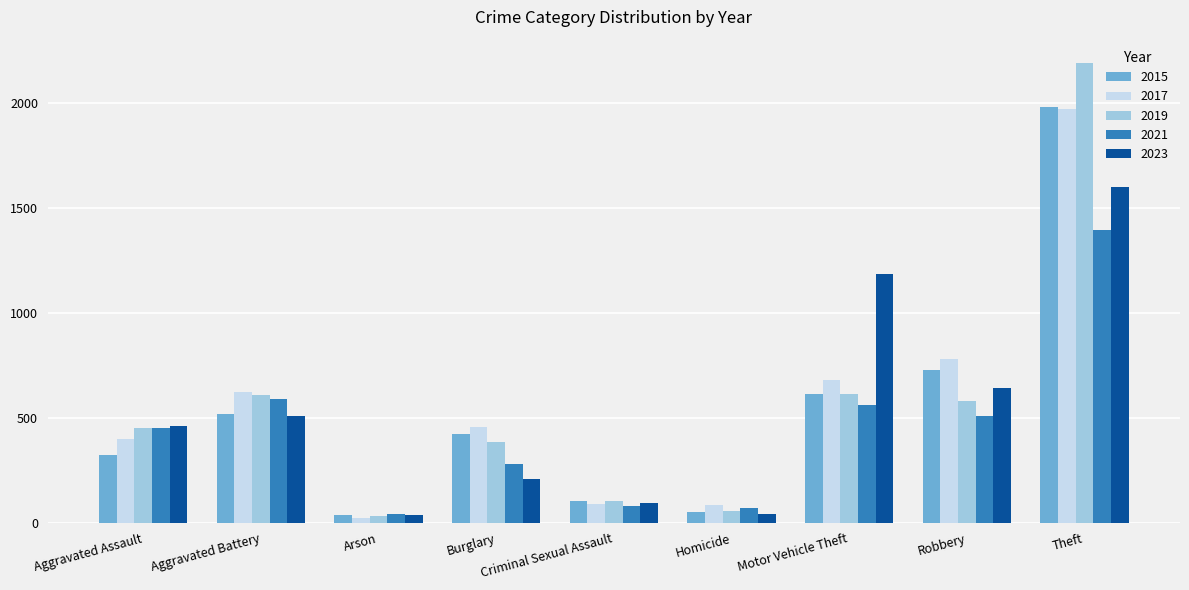

At which label does 2017 reach its peak?

Theft